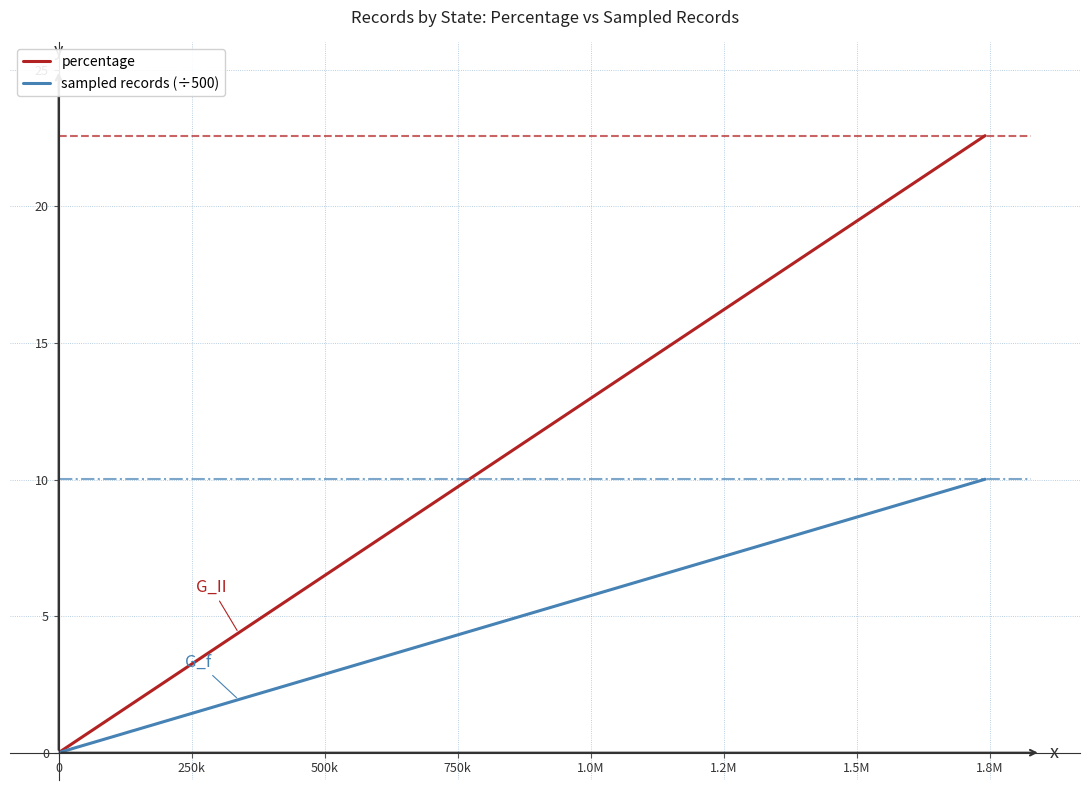

True or false: percentage has more than 1 points higher than both neighbors.

False